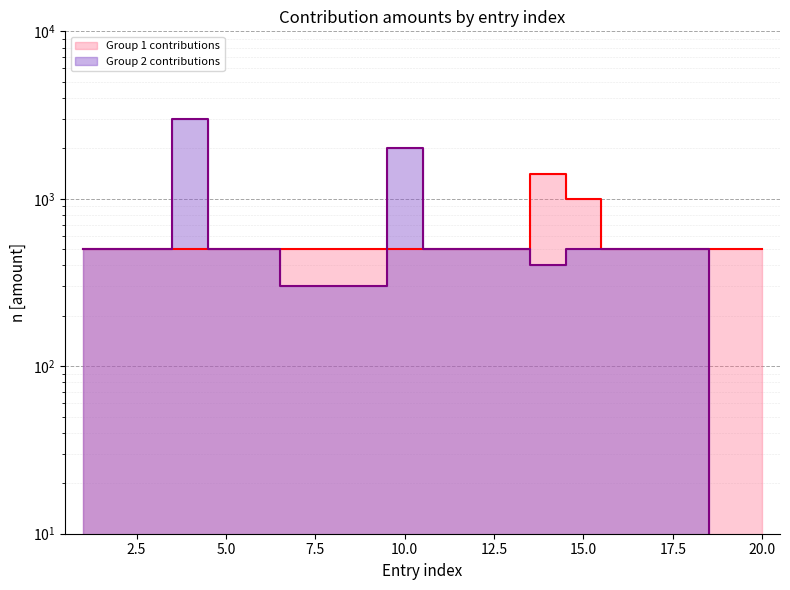

List the series in order of their peak value, lowest first.

Group 1 contributions, Group 2 contributions